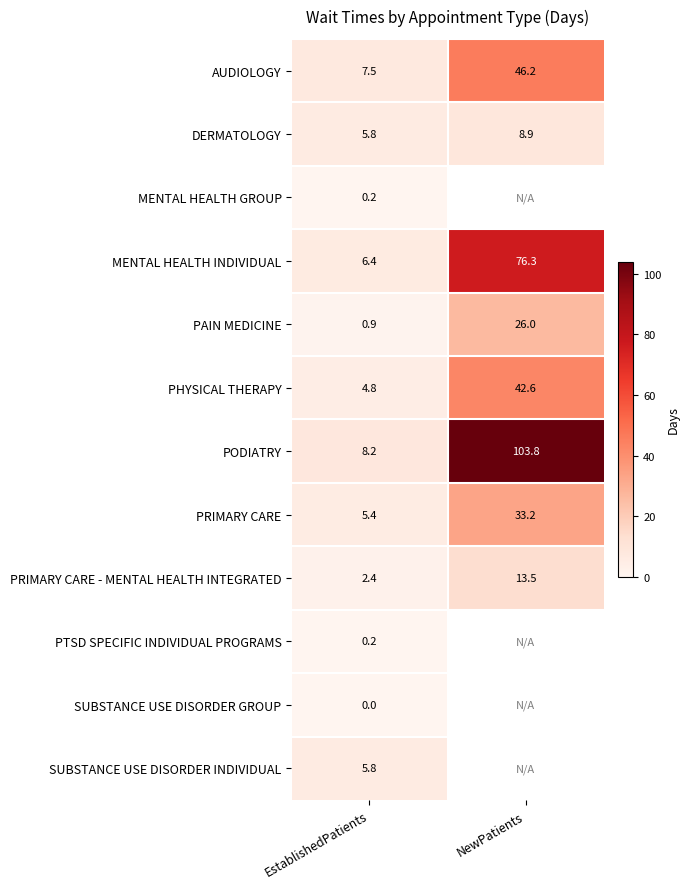

Rank the categories by AUDIOLOGY value from lowest to highest.

EstablishedPatients, NewPatients